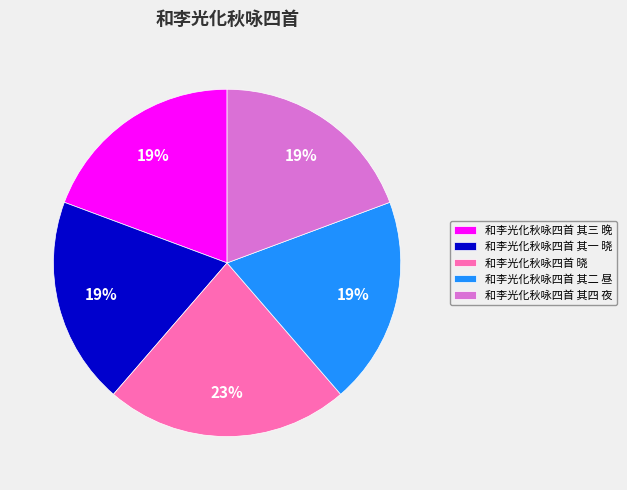

Count the number of slices in the pie.

5